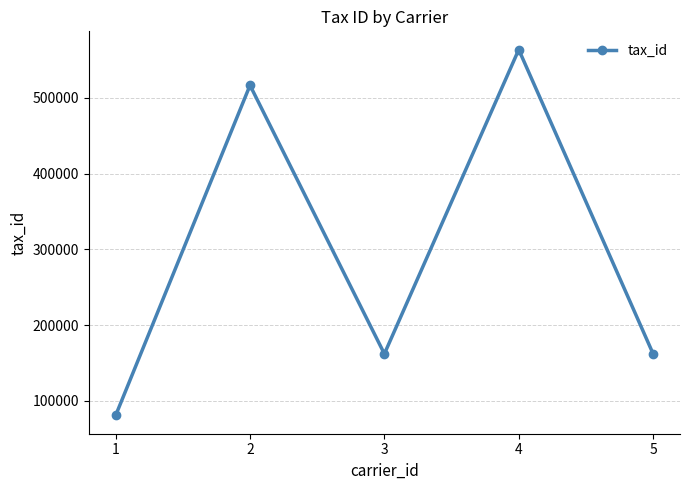

The chart shows a value of 563452 at 4. True or false?

True